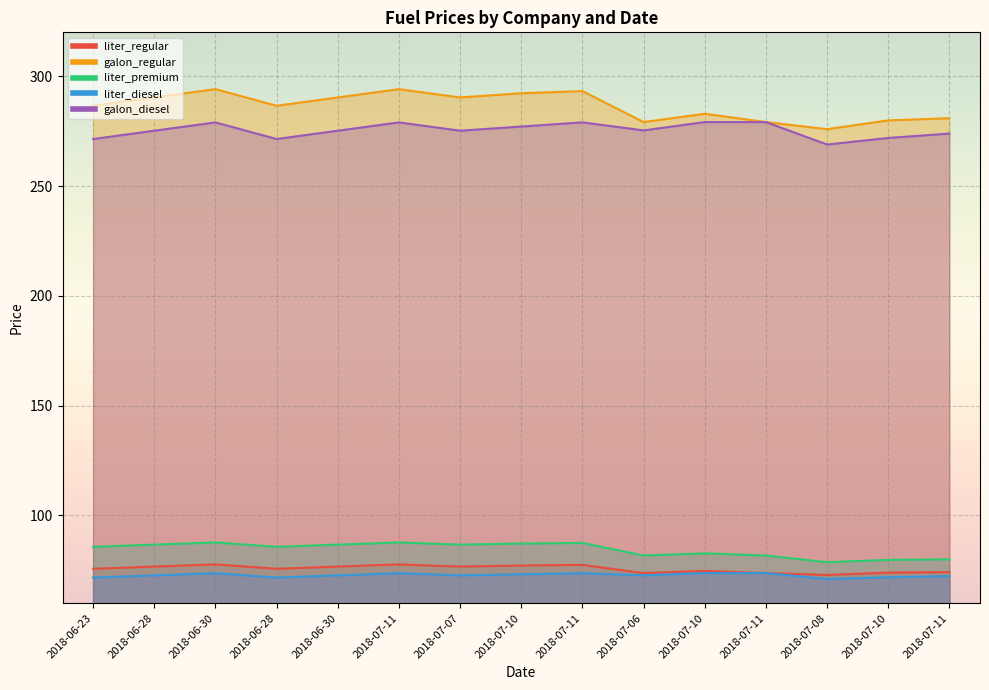

How many data points in liter_diesel are above 72?

11